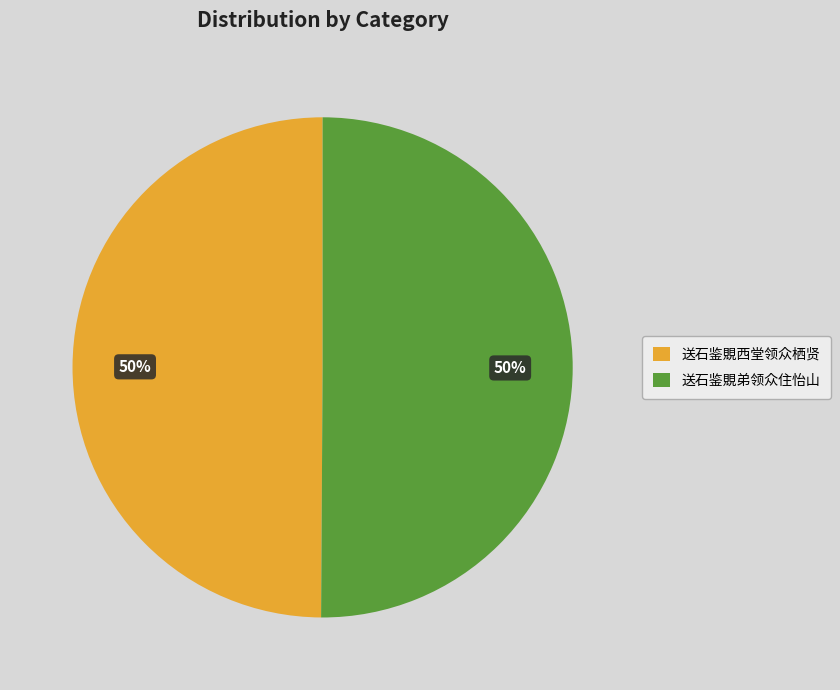

To the nearest percent, what percentage of the pie is 送石鉴覞弟领众住怡山?

50%